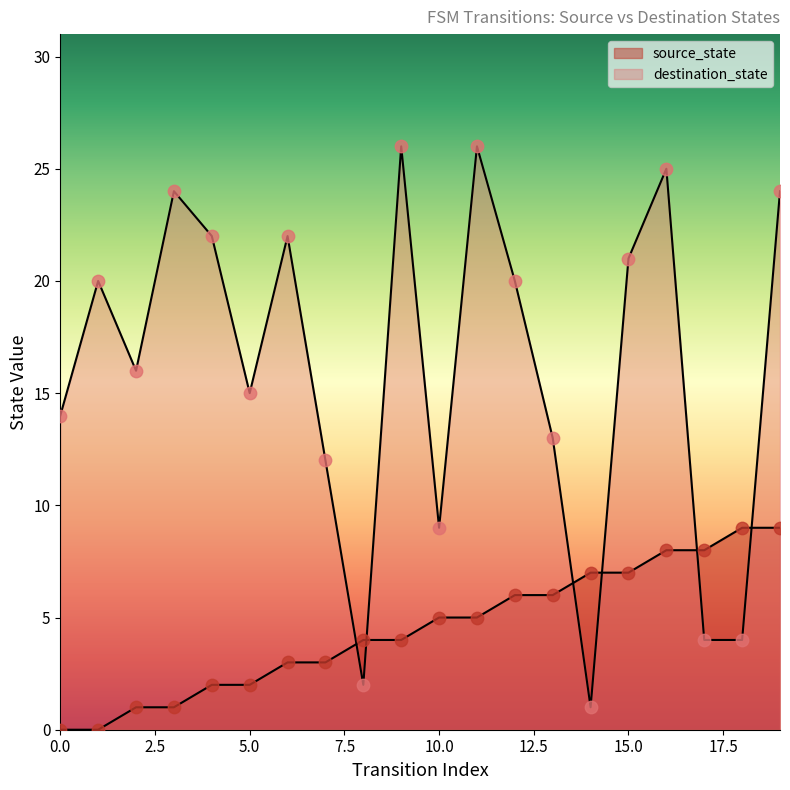

What are all the series names shown in the legend?

source_state, destination_state